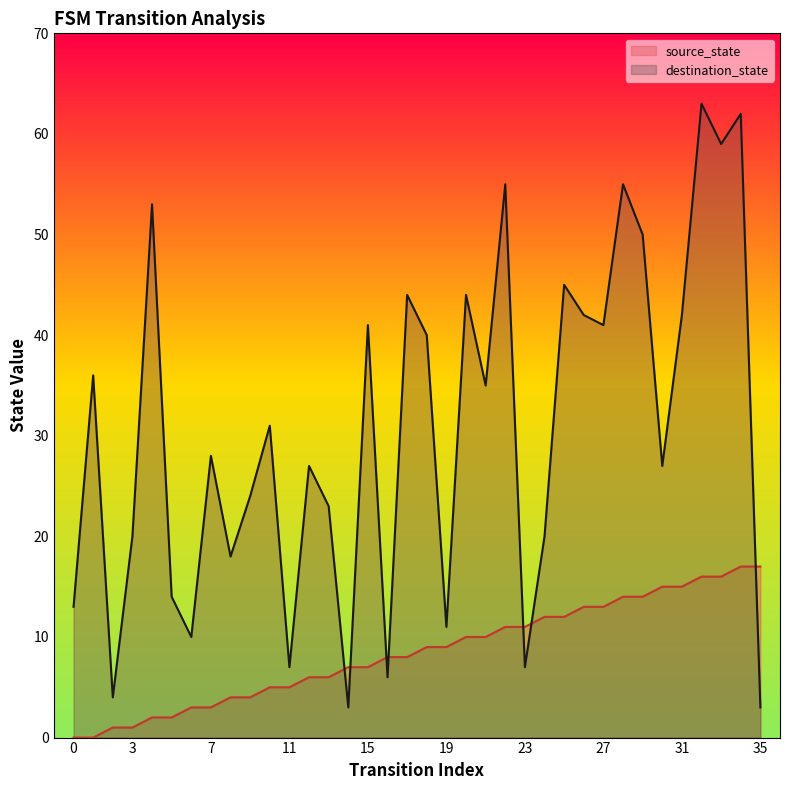

Rank the series at 6 from highest to lowest value.

destination_state, source_state